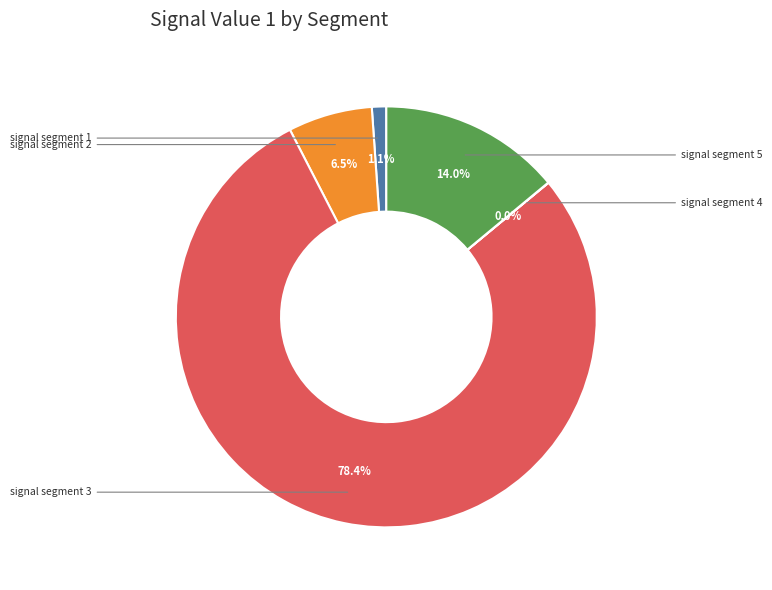

Is there a majority slice in this chart?

Yes